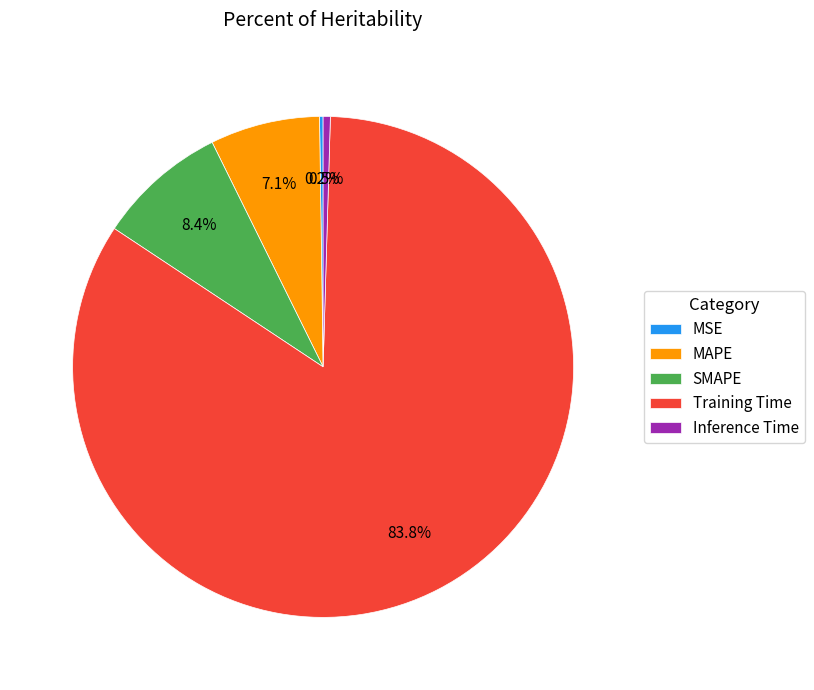

Which slice is the largest?

Training Time